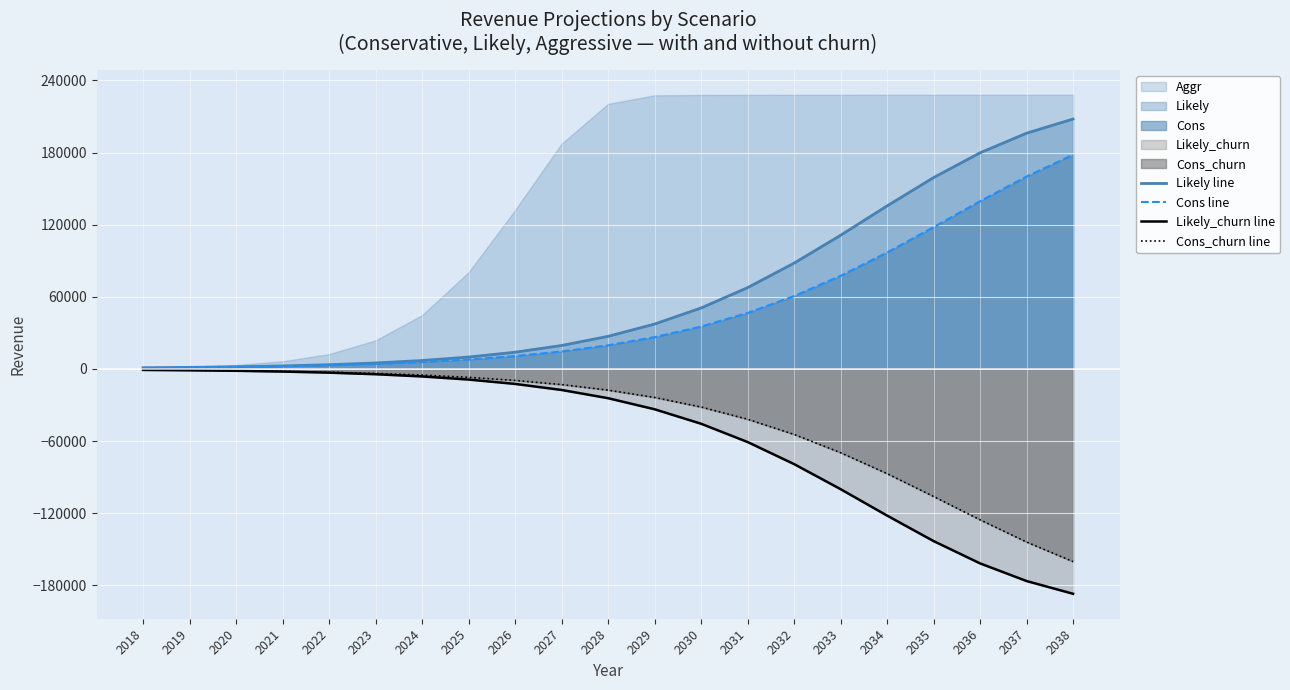

Between 2025 and 2035, which series saw the biggest shift?

Likely line